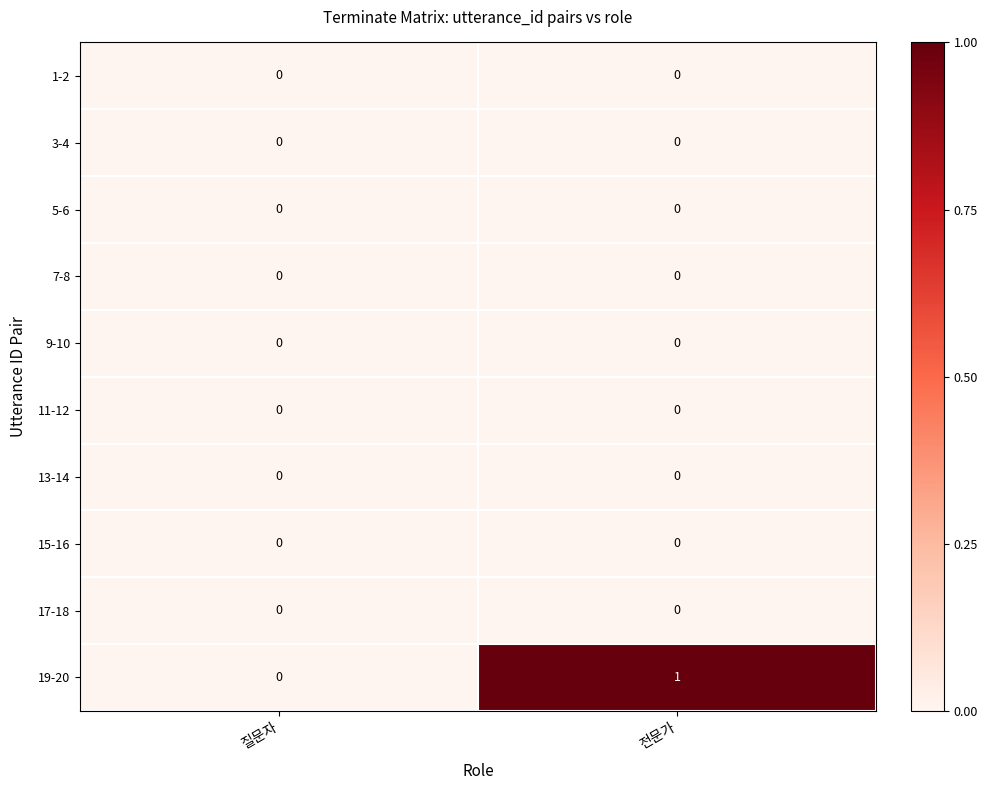

At which category is the sum across all series the highest?

전문가